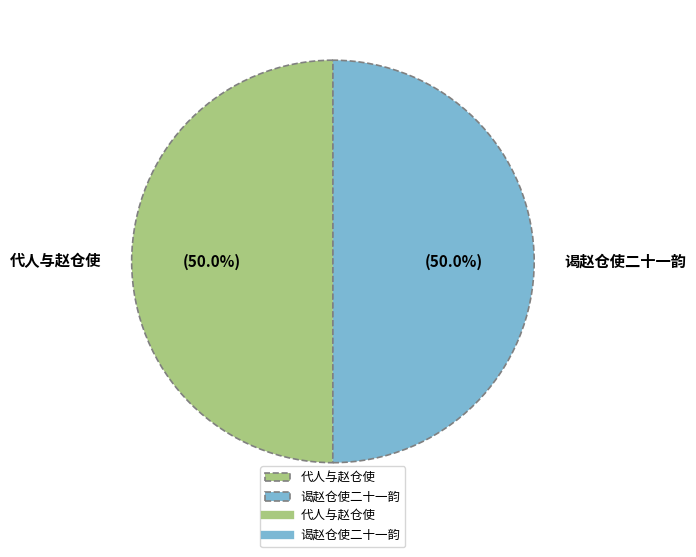

Count the number of slices in the pie.

2